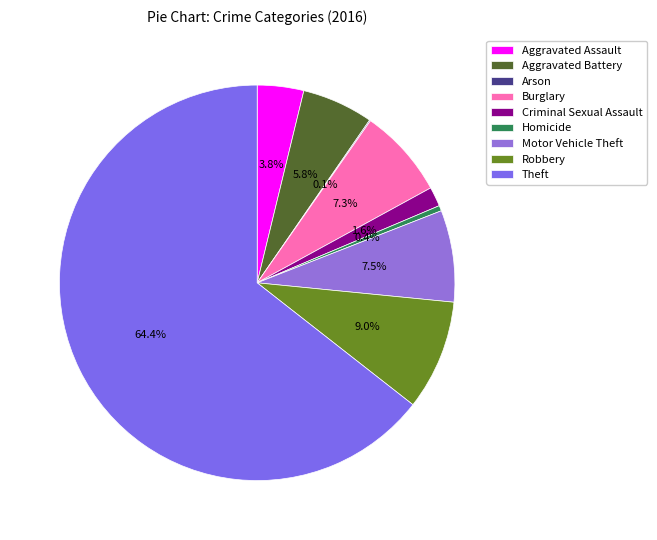

Combined, what portion of the pie is Burglary and Criminal Sexual Assault?

8.9%